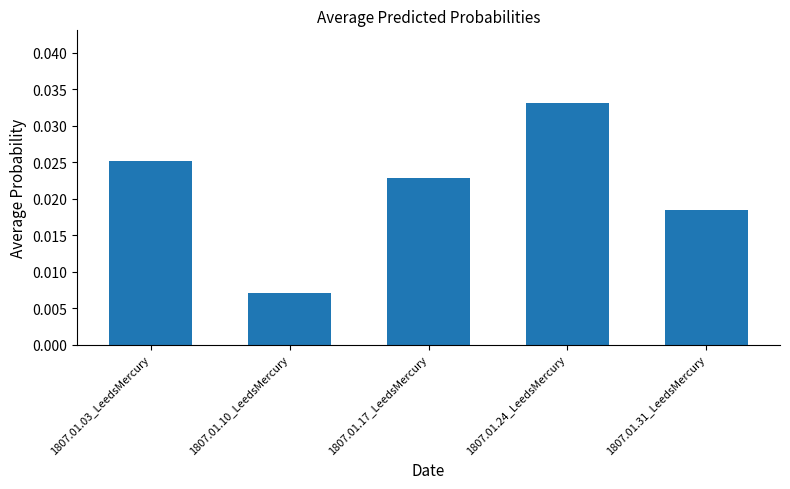

Rank the categories by value from lowest to highest.

1807.01.10_LeedsMercury, 1807.01.31_LeedsMercury, 1807.01.17_LeedsMercury, 1807.01.03_LeedsMercury, 1807.01.24_LeedsMercury